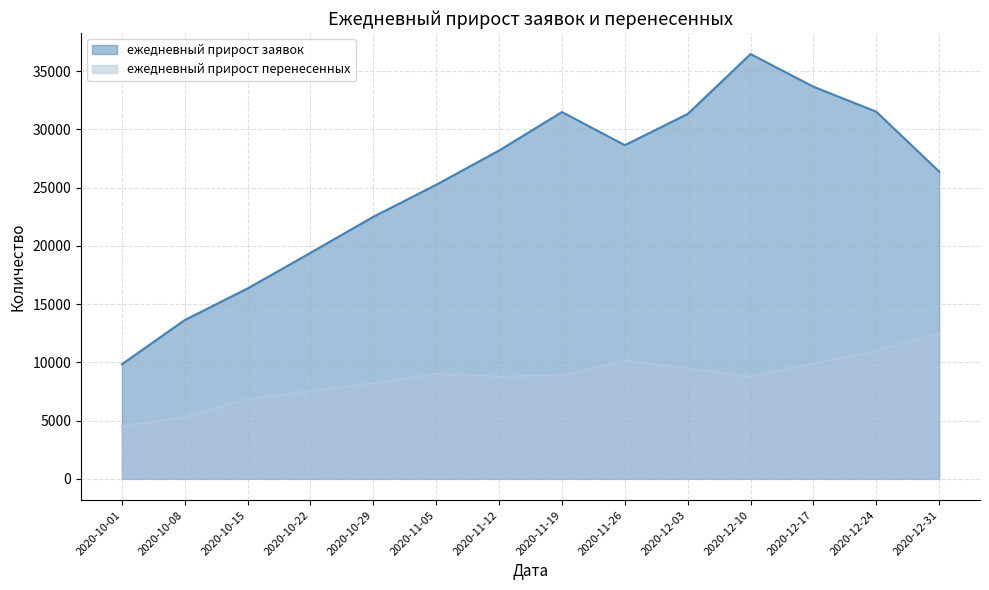

What is the minimum value for ежедневный прирост перенесенных?

4517